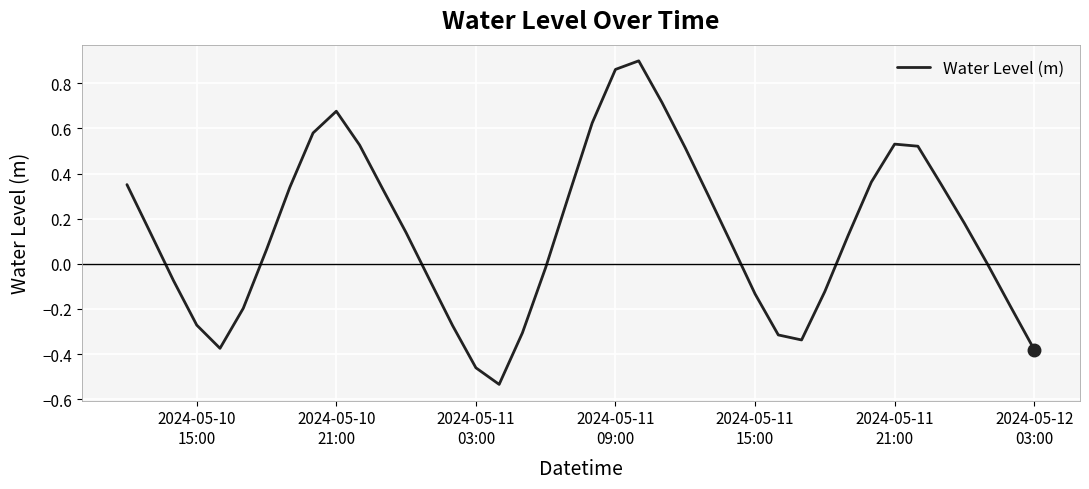

How many lines are shown in the chart?

1